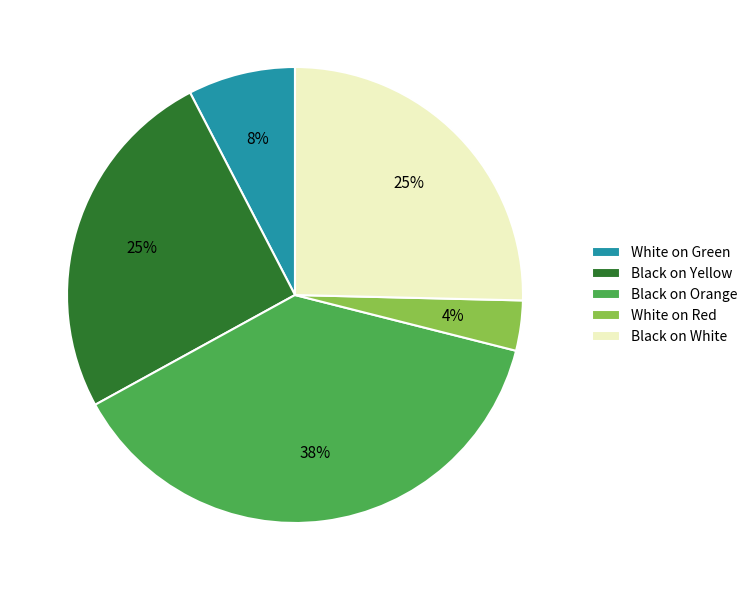

What percentage is the Black on Orange slice, to the nearest percent?

38%